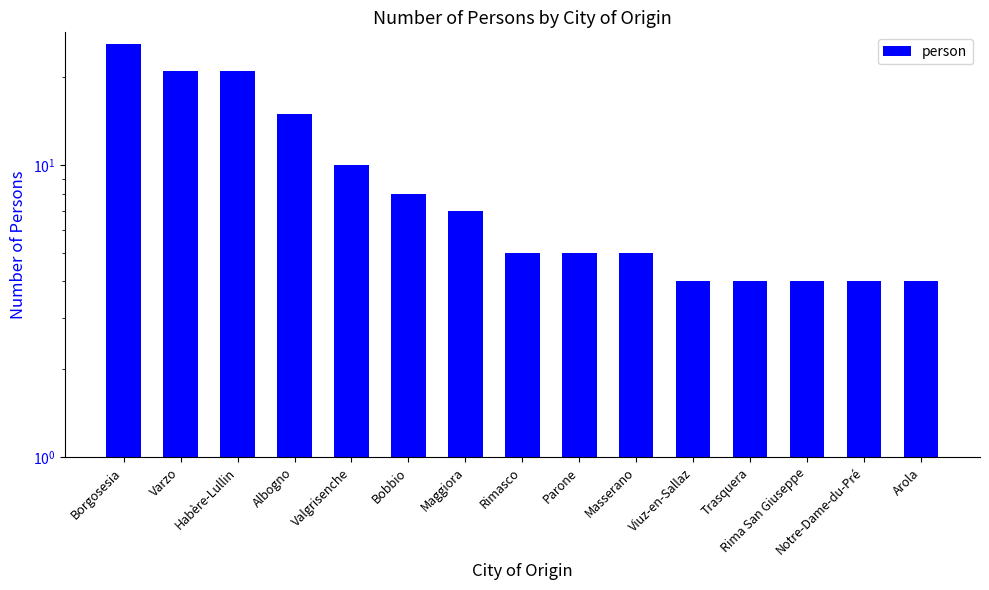

Rank the categories by value from lowest to highest.

Viuz-en-Sallaz, Trasquera, Rima San Giuseppe, Notre-Dame-du-Pré, Arola, Rimasco, Parone, Masserano, Maggiora, Bobbio, Valgrisenche, Albogno, Varzo, Habère-Lullin, Borgosesia